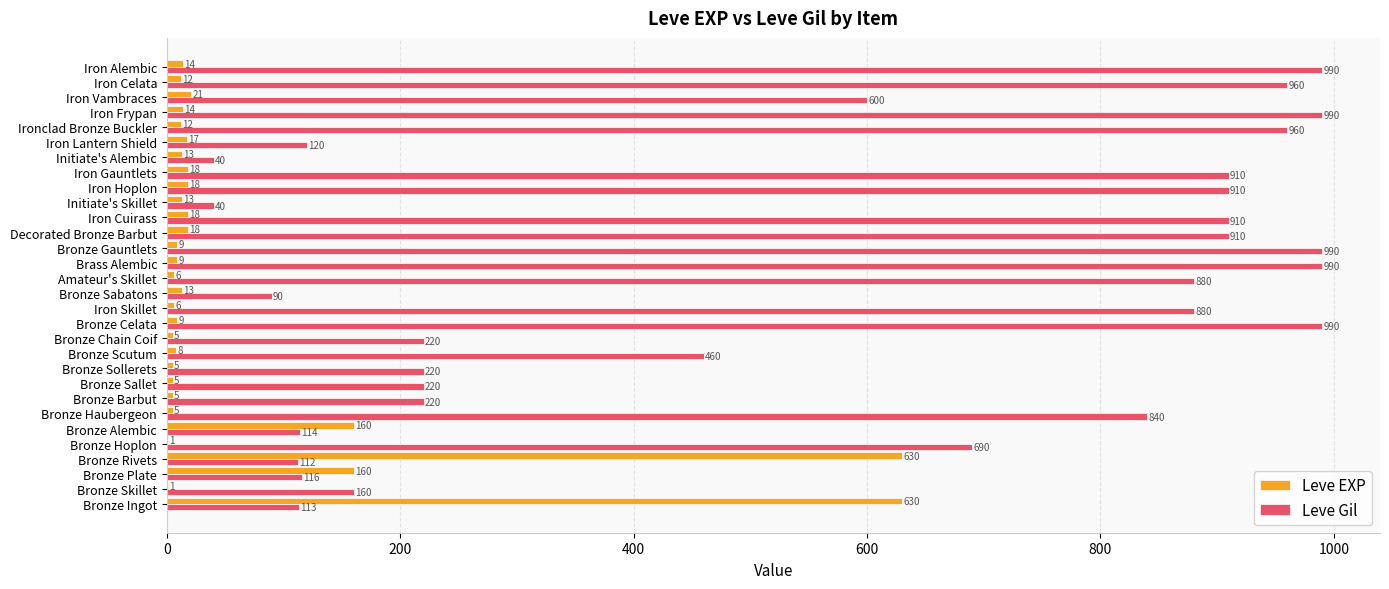

How many distinct data groups are displayed?

2